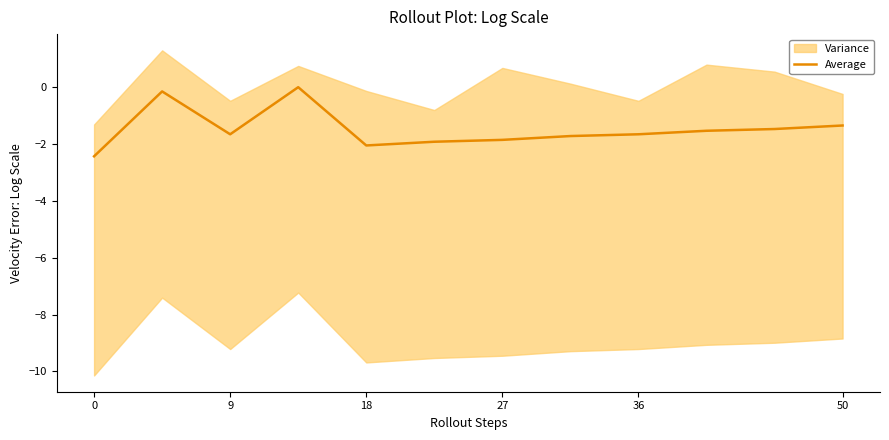

The chart shows a value of -3.0 at 27. True or false?

False